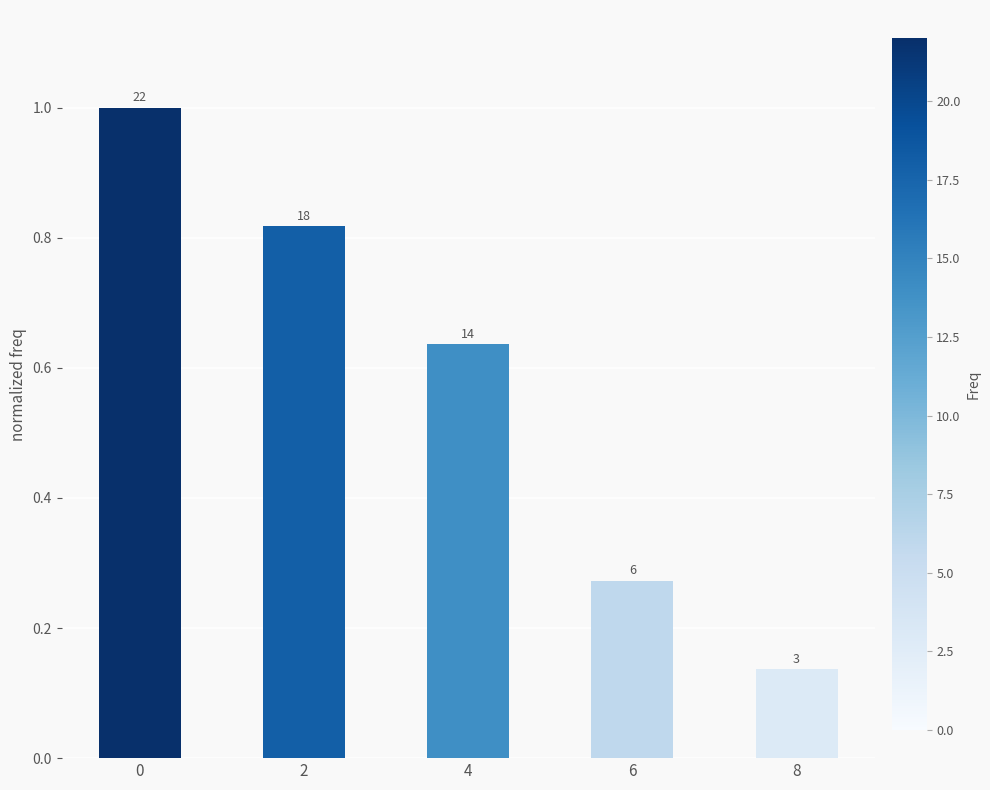

What is the maximum value shown in the chart?

1.0